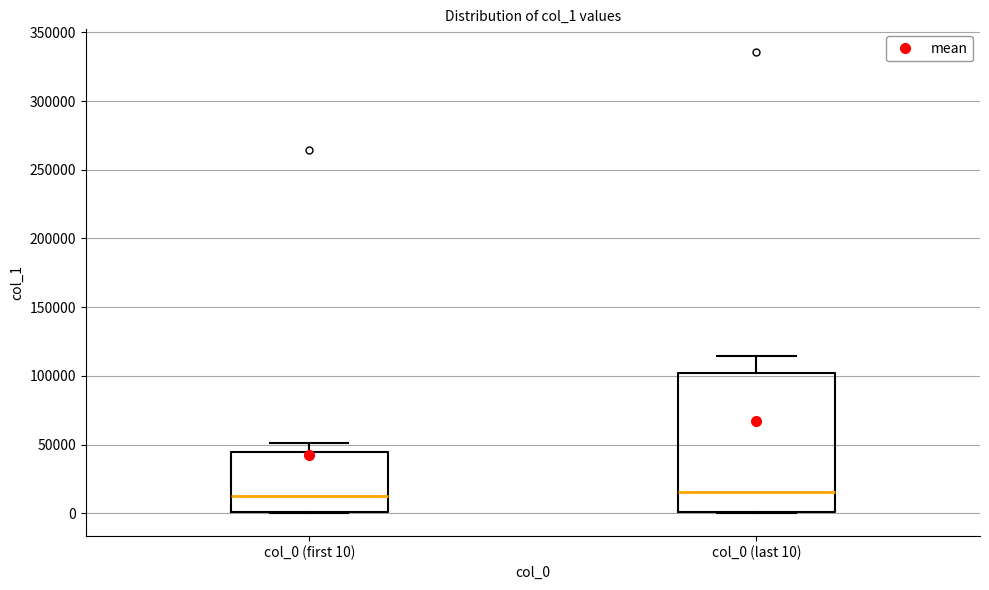

Reading left to right, read every box against the y-axis: the position of its median line, the range the box covers, and the ends of its whiskers. The values are not printed on the chart, so give them approximately, as read against the axis.

col_0 (first 10): median 10000, box 0 to 45000, whiskers 0 to 50000
col_0 (last 10): median 15000, box 0 to 100000, whiskers 0 to 115000